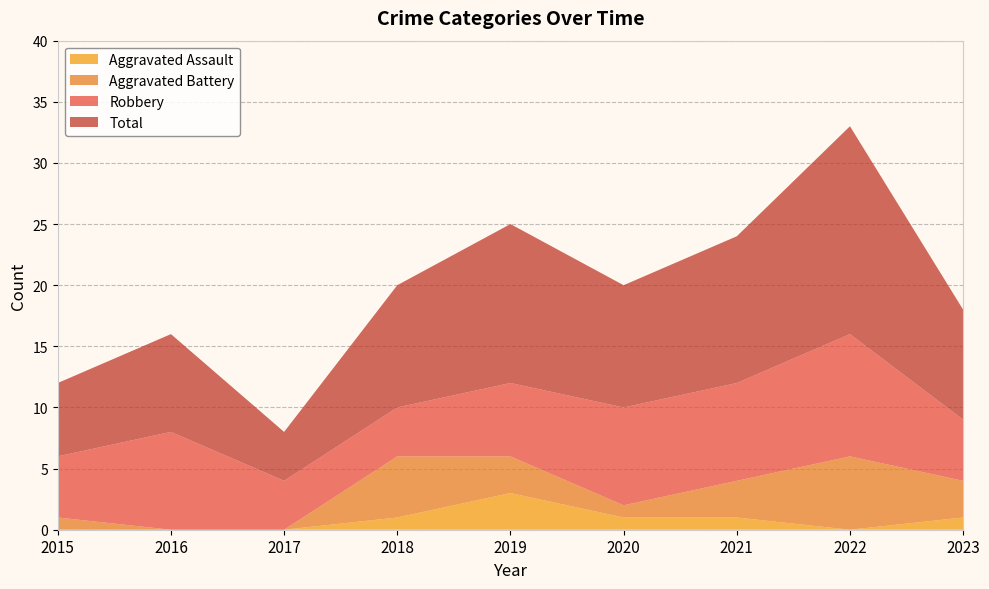

Where is the first local maximum for Aggravated Assault?

2019